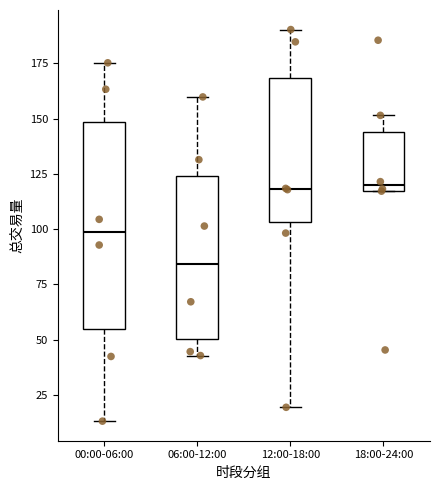

Which box is the tallest, from its lower edge to its upper edge?

00:00-06:00